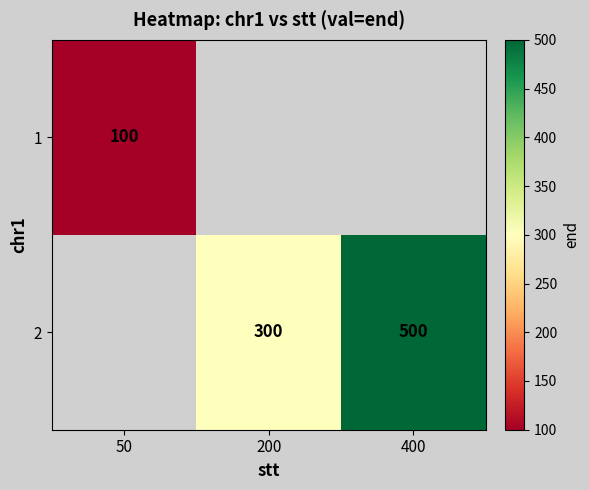

The 2 series shows 195 at 200. True or false?

False